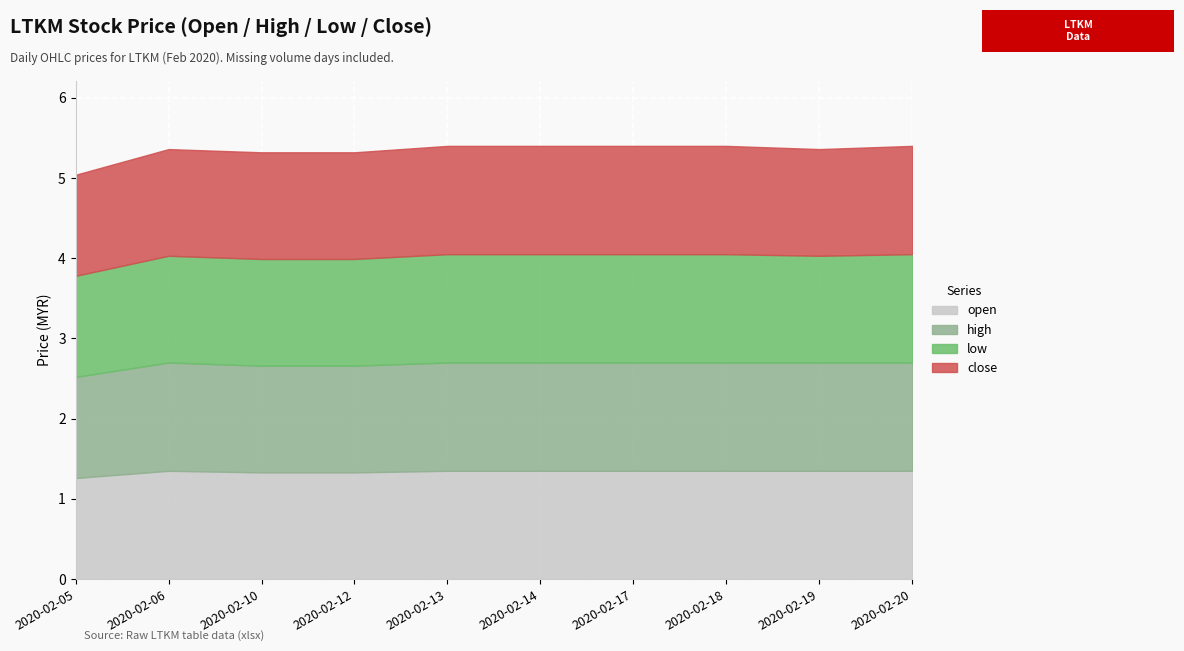

True or false: open and close intersect in this chart.

False